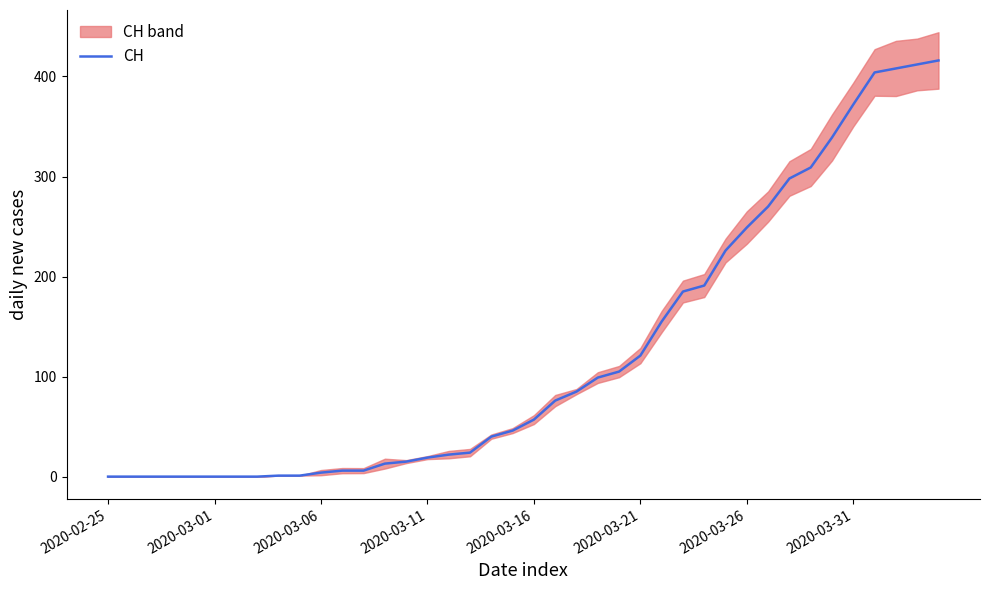

What is the maximum value for CH?

416